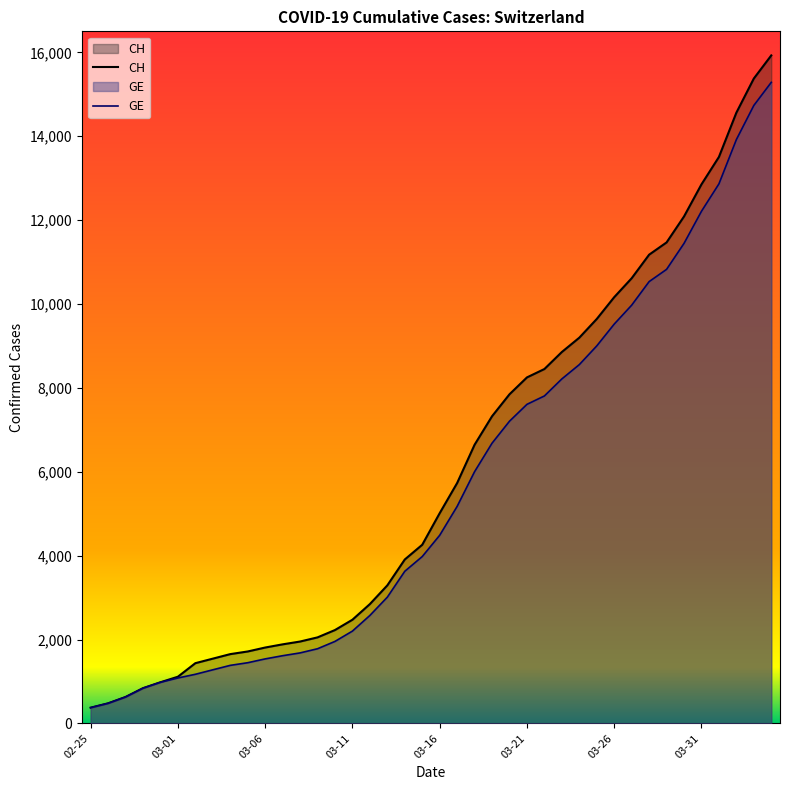

What is the total value across all series at 03-01?

2196